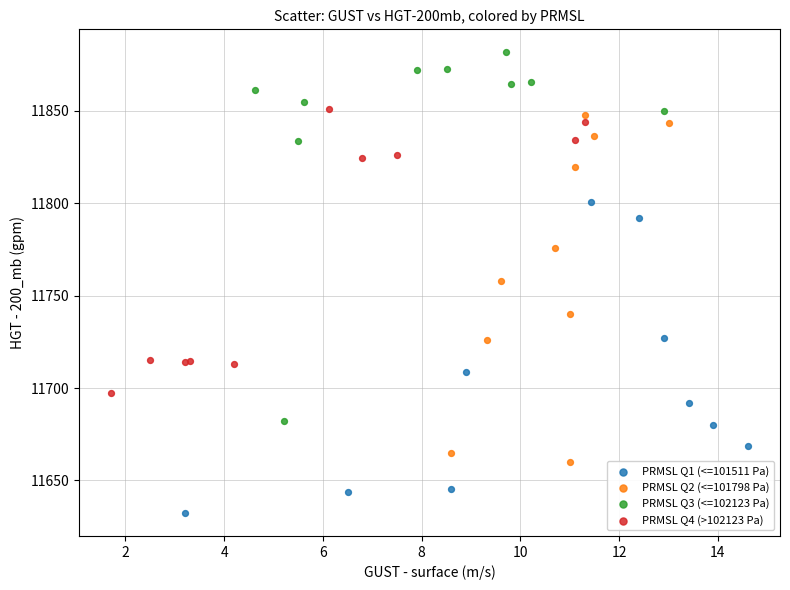

Which series reaches the maximum Y coordinate?

PRMSL Q3 (<=102123 Pa)